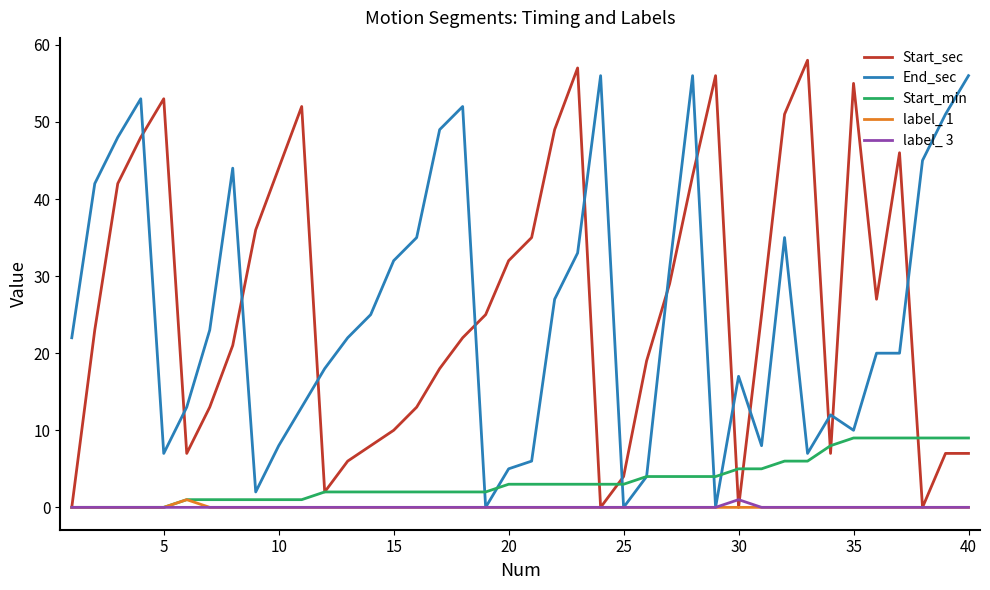

What is the maximum value shown in the chart?

58